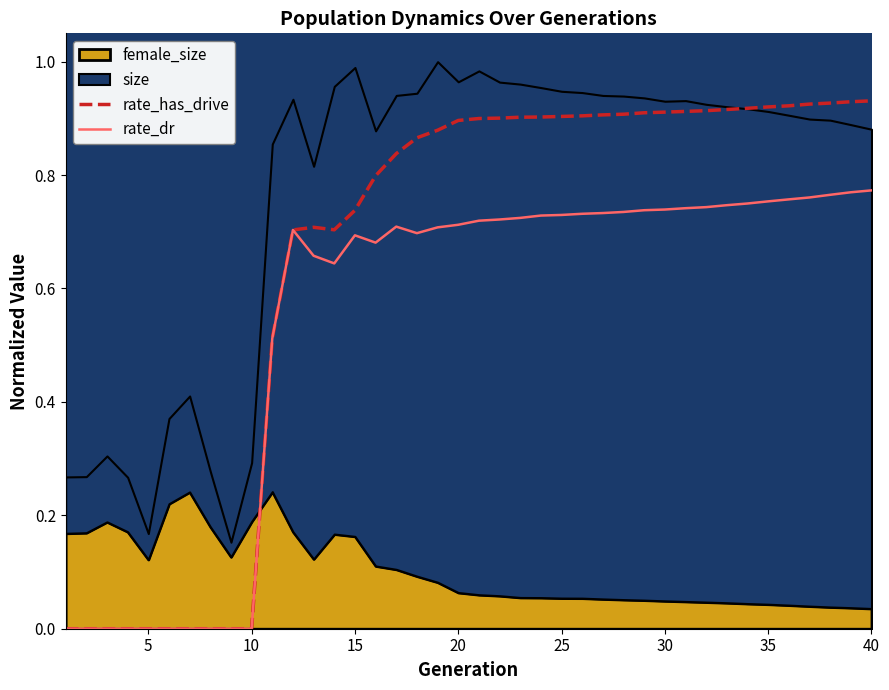

How many data points does each series have?

40